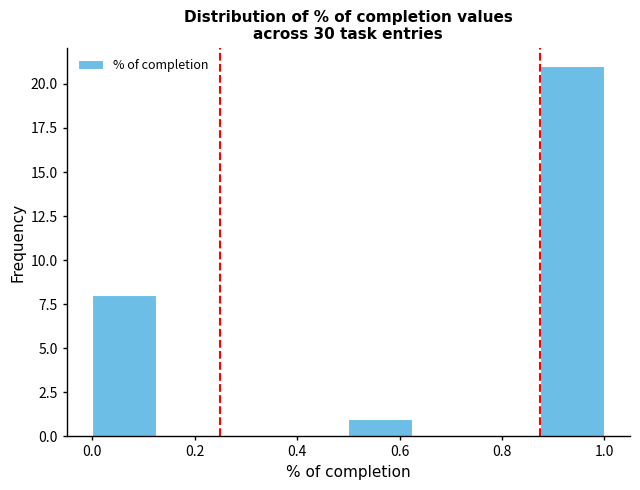

Reading left to right, transcribe this chart: for each bar, give the range it covers on the x-axis and its height. Neither the bar edges nor the heights are printed on the chart, so give them approximately, as read against the axes.

0.000 to 0.125: 8
0.125 to 0.250: 0
0.250 to 0.375: 0
0.375 to 0.500: 0
0.500 to 0.625: 1
0.625 to 0.750: 0
0.750 to 0.875: 0
0.875 to 1.000: 21